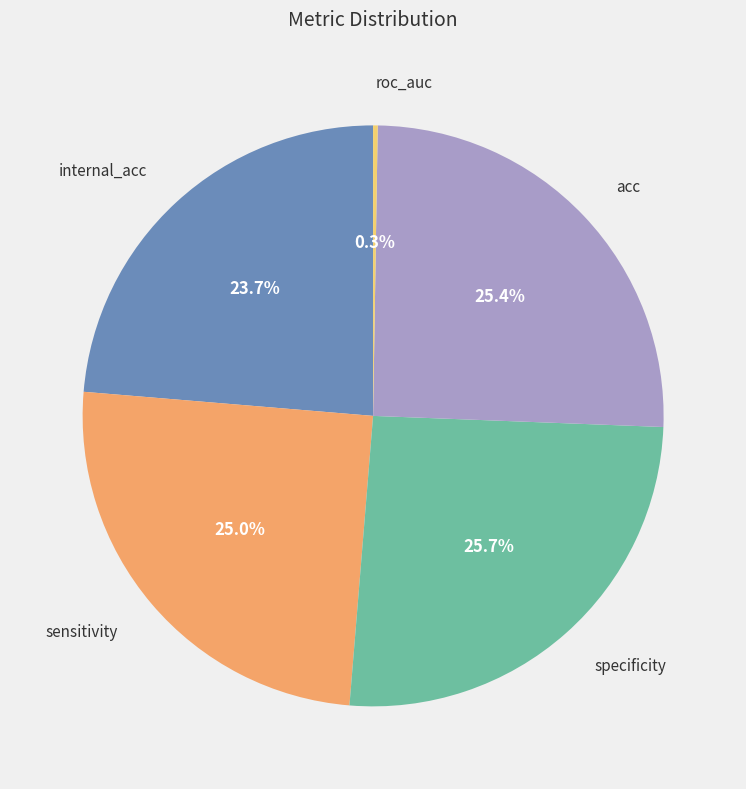

Does any single category account for the majority?

No